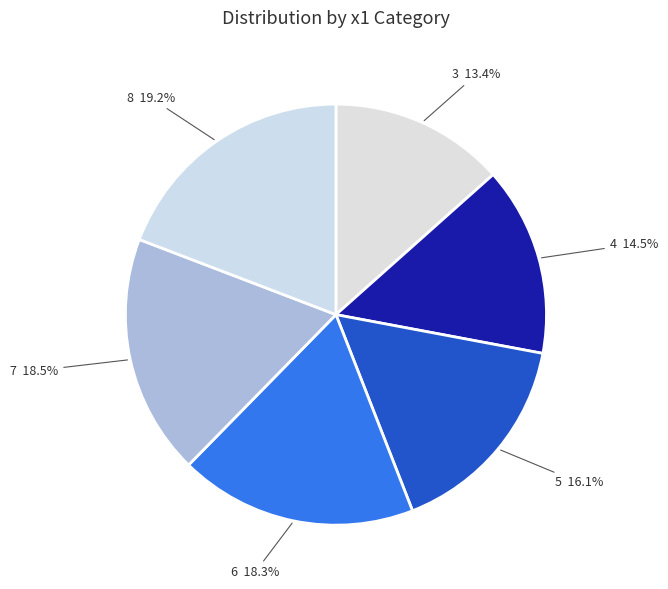

Count the number of slices in the pie.

6